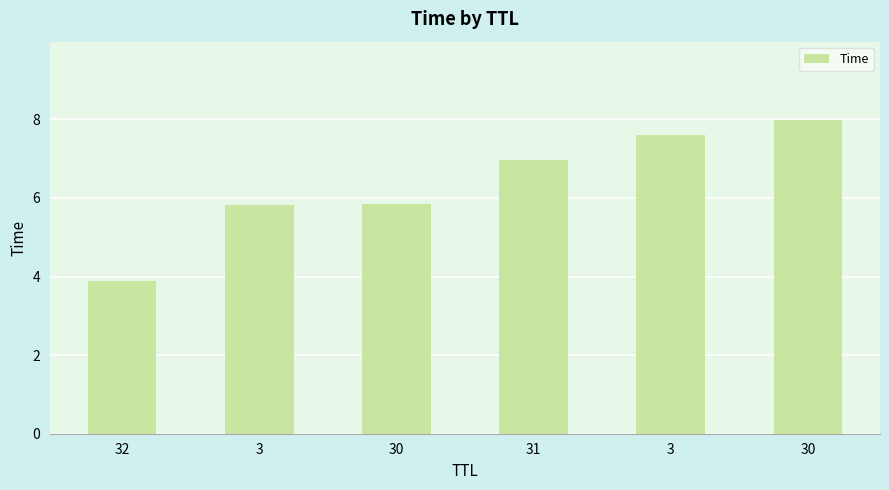

What value does the data have at 30?

8.0